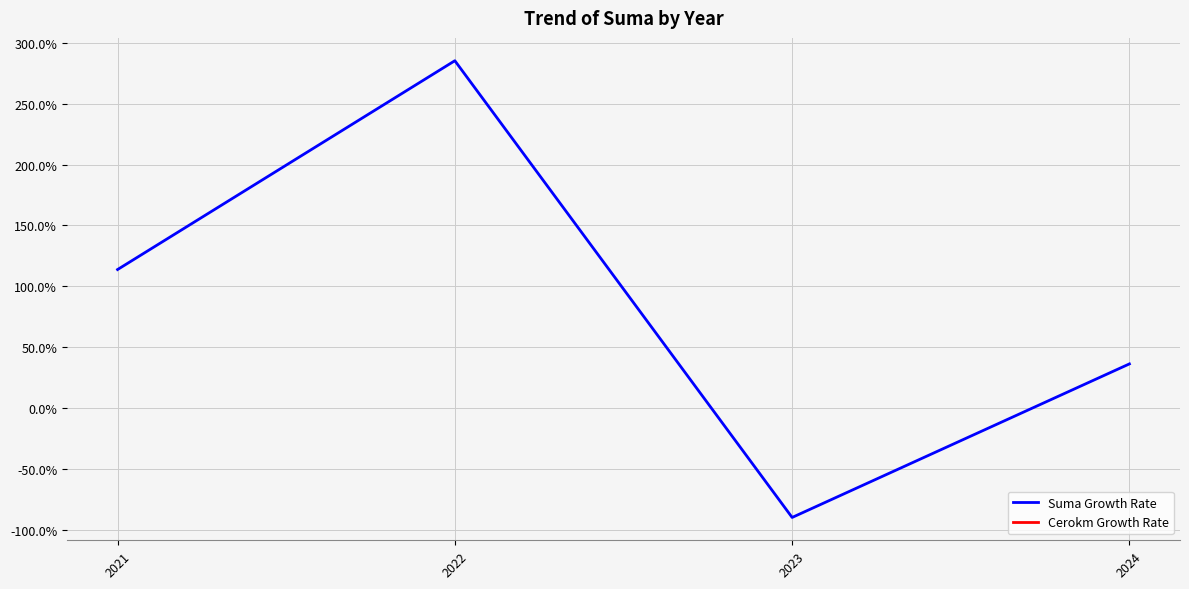

How many positive values does the Suma Growth Rate series have?

3